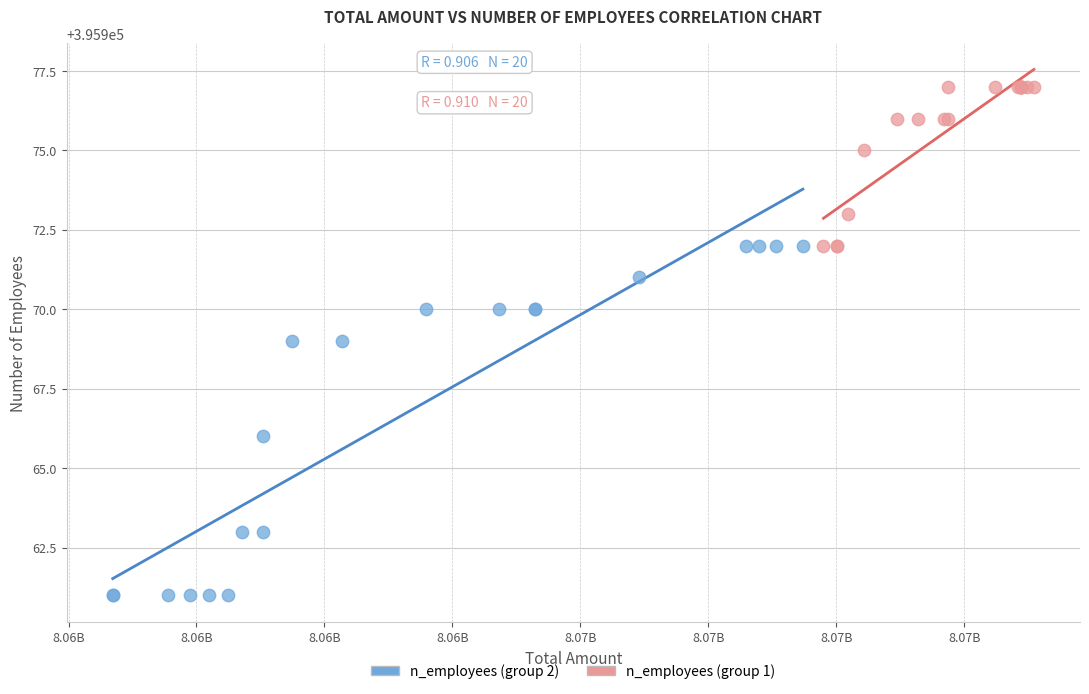

Which series contains the highest Y value?

n_employees (group 1)